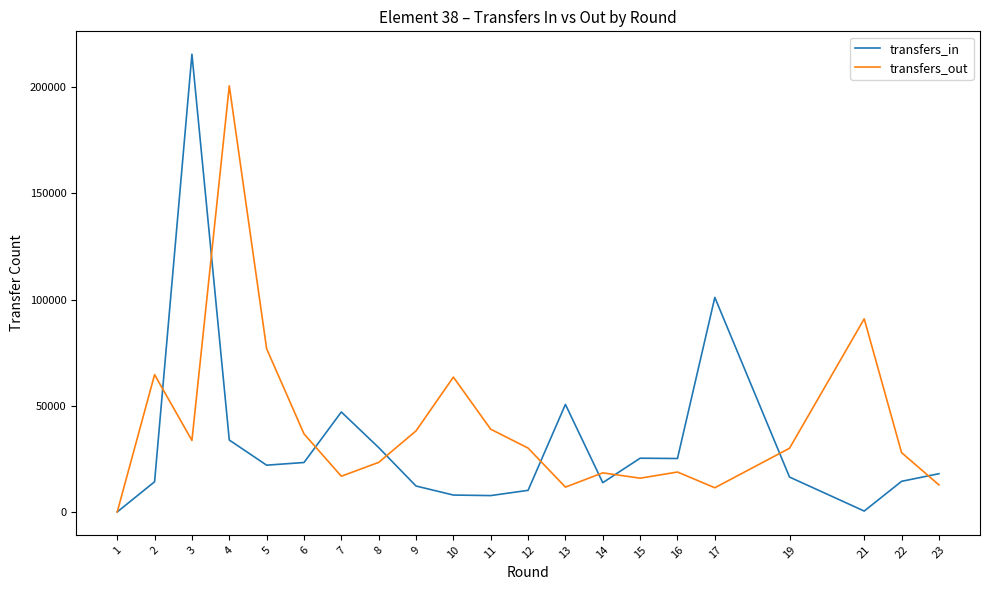

At 6, list the series in order from largest to smallest.

transfers_out, transfers_in